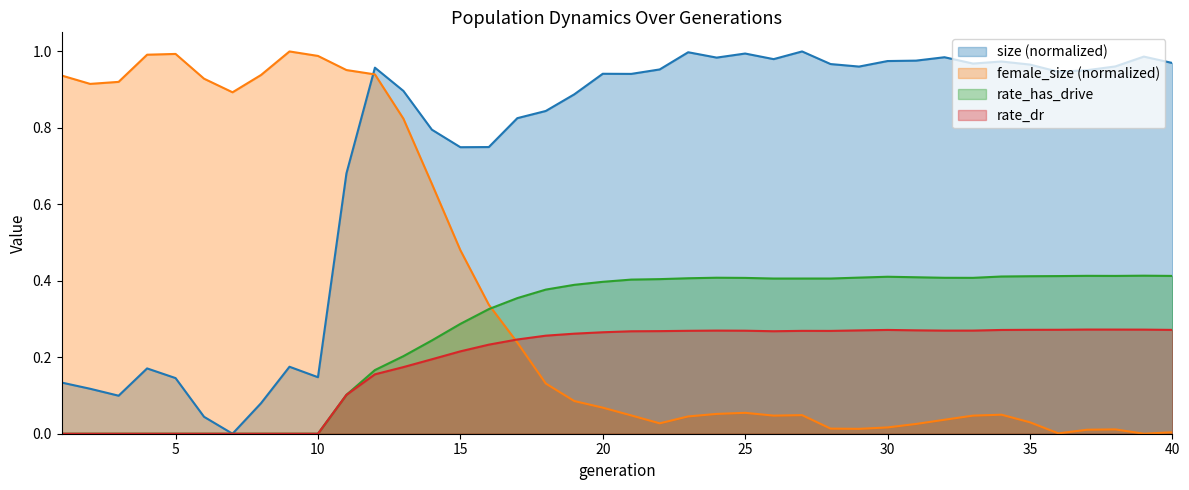

Reading right to left, transcribe all the data shown in this chart.

size: 40=1.0	39=1.0	38=1.0	37=1.0	36=0.9	35=1.0	34=1.0	33=1.0	32=1.0	31=1.0	30=1.0	29=1.0	28=1.0	27=1.0	26=1.0	25=1.0	24=1.0	23=1.0	22=1.0	21=0.9	20=0.9	19=0.9	18=0.8	17=0.8	16=0.7	15=0.7	14=0.8	13=0.9	12=1.0	11=0.7	10=0.1	9=0.2	8=0.1	7=0.0	6=0.0	5=0.1	4=0.2	3=0.1	2=0.1	1=0.1
female_size: 40=0.0	39=0.0	38=0.0	37=0.0	36=0.0	35=0.0	34=0.0	33=0.0	32=0.0	31=0.0	30=0.0	29=0.0	28=0.0	27=0.0	26=0.0	25=0.1	24=0.1	23=0.0	22=0.0	21=0.0	20=0.1	19=0.1	18=0.1	17=0.2	16=0.3	15=0.5	14=0.7	13=0.8	12=0.9	11=1.0	10=1.0	9=1.0	8=0.9	7=0.9	6=0.9	5=1.0	4=1.0	3=0.9	2=0.9	1=0.9
rate_has_drive: 40=0.4	39=0.4	38=0.4	37=0.4	36=0.4	35=0.4	34=0.4	33=0.4	32=0.4	31=0.4	30=0.4	29=0.4	28=0.4	27=0.4	26=0.4	25=0.4	24=0.4	23=0.4	22=0.4	21=0.4	20=0.4	19=0.4	18=0.4	17=0.4	16=0.3	15=0.3	14=0.2	13=0.2	12=0.2	11=0.1	10=0.0	9=0.0	8=0.0	7=0.0	6=0.0	5=0.0	4=0.0	3=0.0	2=0.0	1=0.0
rate_dr: 40=0.3	39=0.3	38=0.3	37=0.3	36=0.3	35=0.3	34=0.3	33=0.3	32=0.3	31=0.3	30=0.3	29=0.3	28=0.3	27=0.3	26=0.3	25=0.3	24=0.3	23=0.3	22=0.3	21=0.3	20=0.3	19=0.3	18=0.3	17=0.2	16=0.2	15=0.2	14=0.2	13=0.2	12=0.2	11=0.1	10=0.0	9=0.0	8=0.0	7=0.0	6=0.0	5=0.0	4=0.0	3=0.0	2=0.0	1=0.0